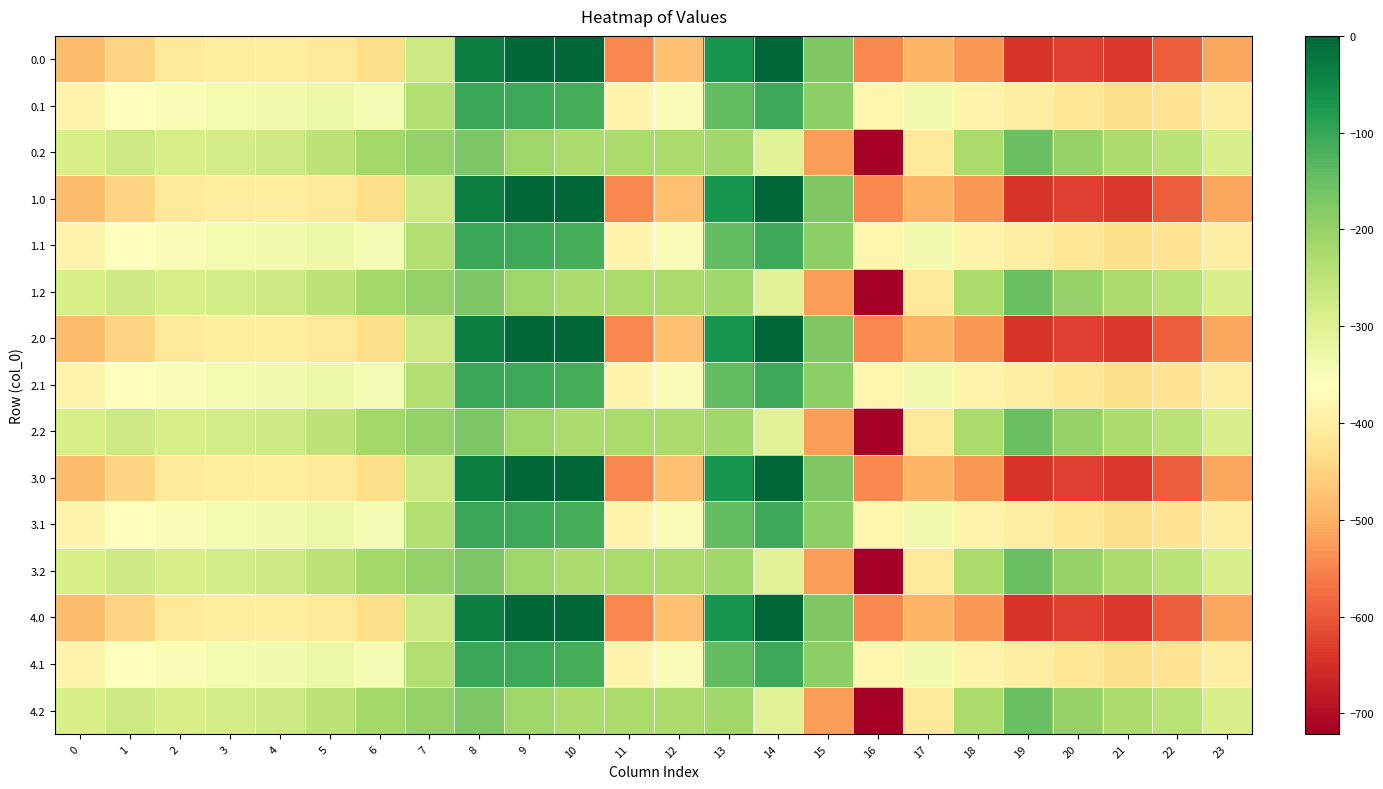

What is the difference between the highest and lowest values at 19?

493.4